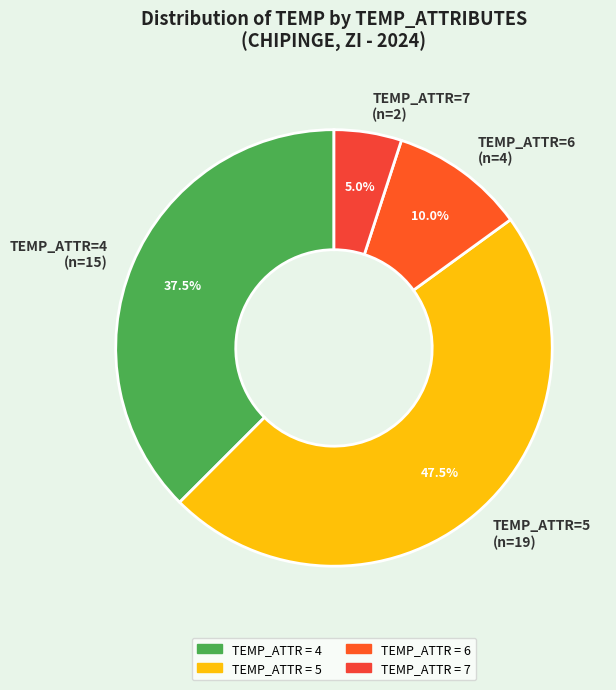

Which category has the smallest portion of the pie?

TEMP_ATTR=7 (n=2)